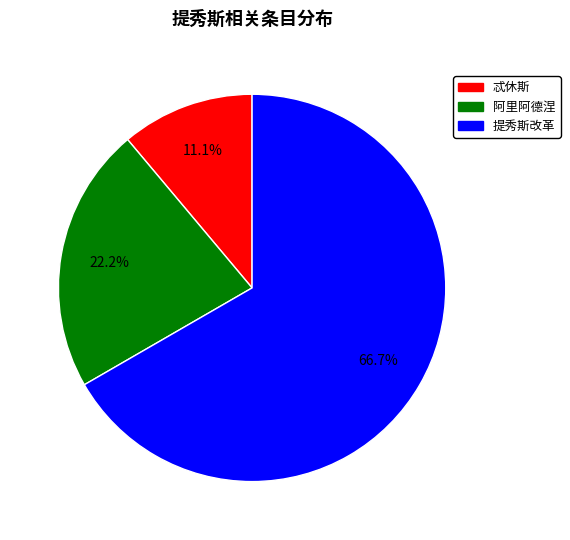

Count the number of slices in the pie.

3